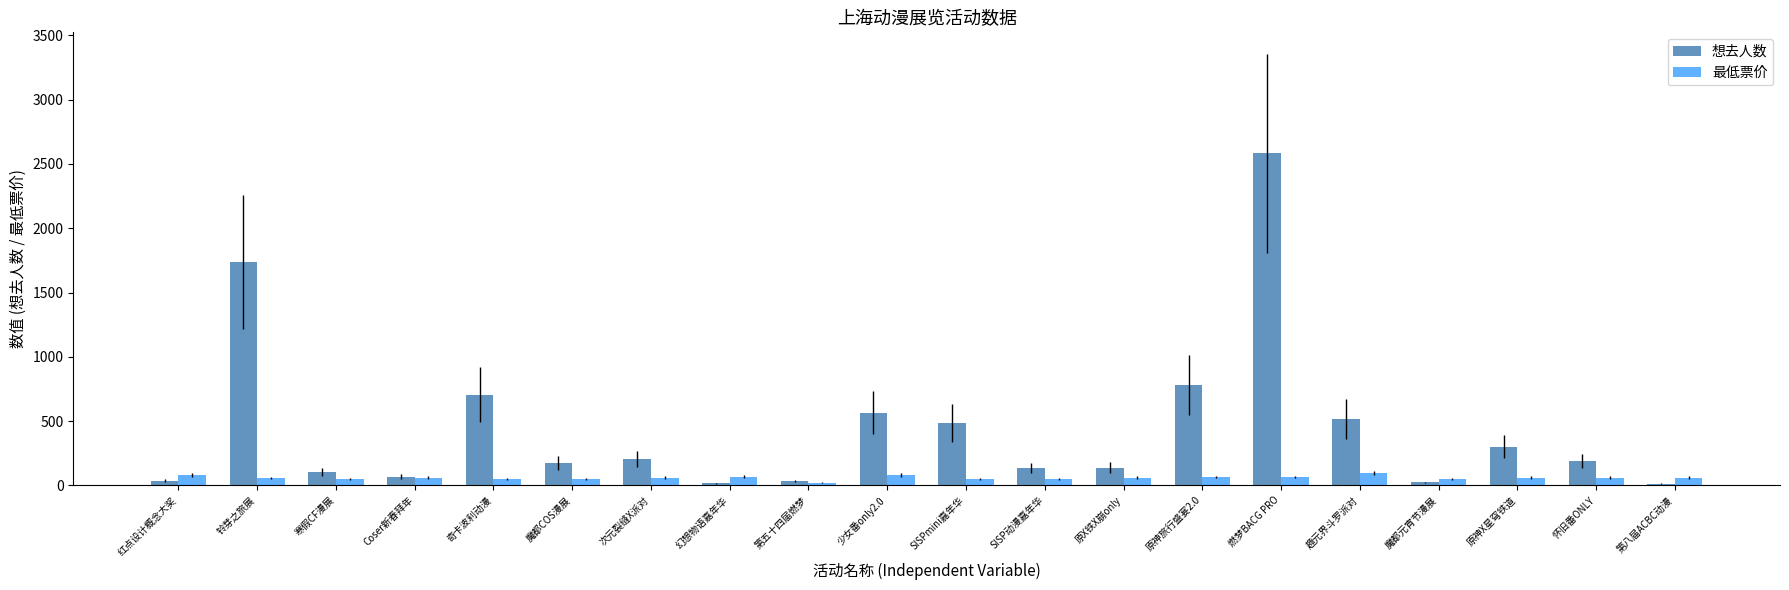

What is the maximum value for 想去人数?

2582.0